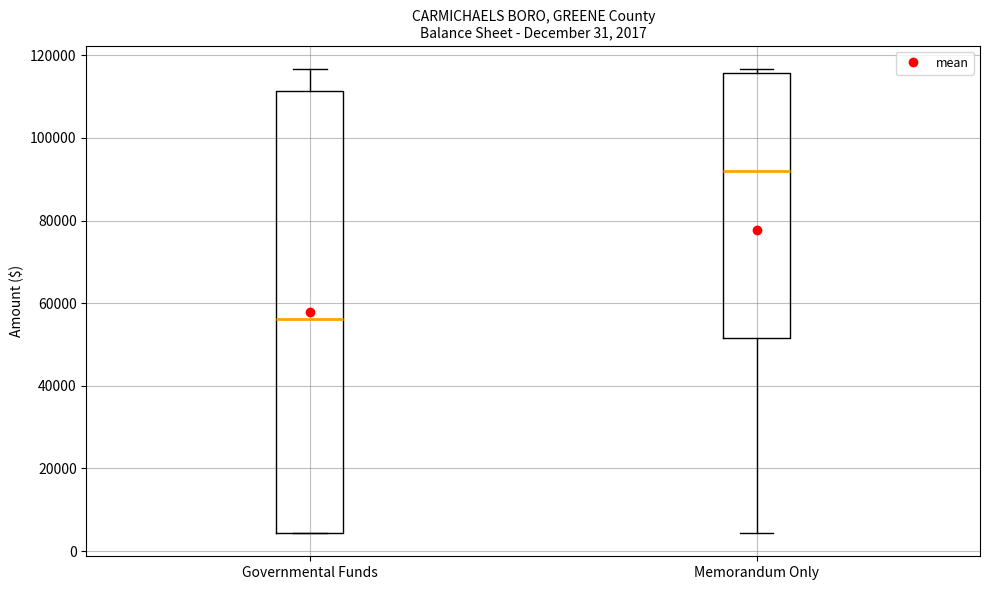

Which box has the lowest median line?

Governmental Funds